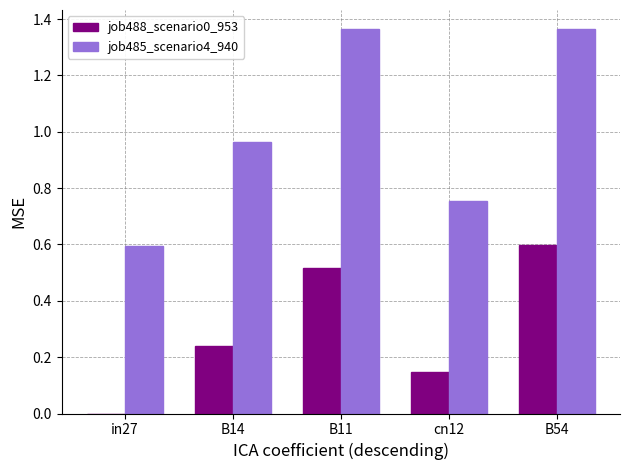

The value of job488_scenario0_953 at in27 is 0.4. True or false?

False